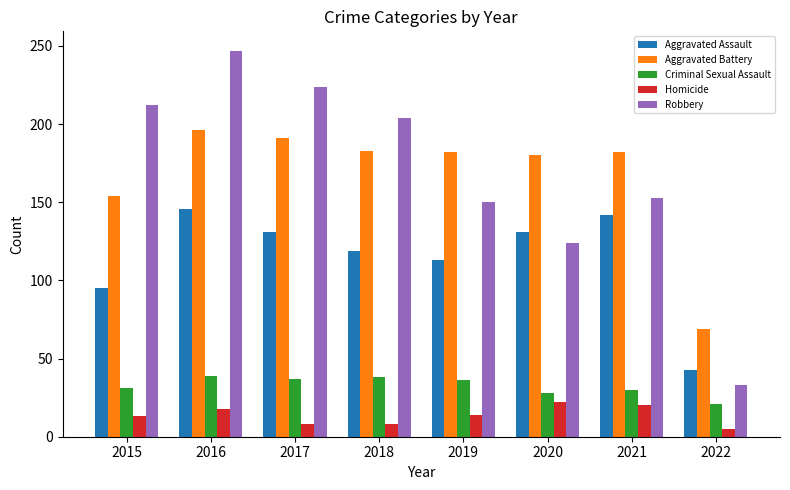

True or false: Homicide has a value of 20 at 2021.

True